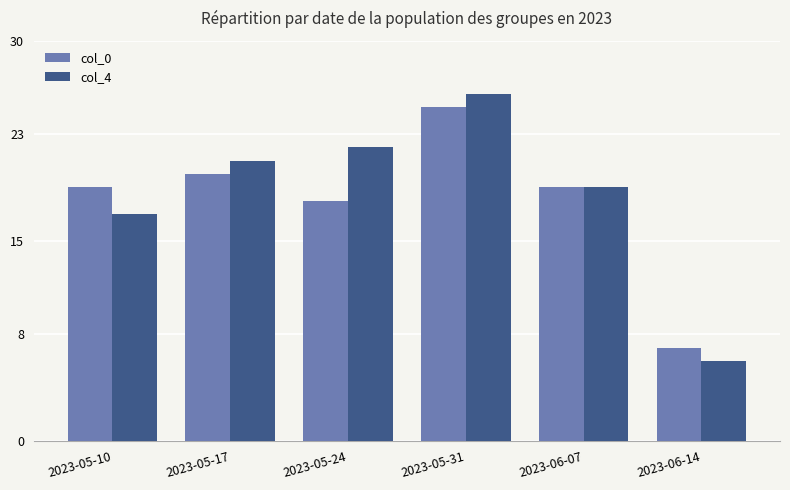

Does the chart contain stacked bars?

No